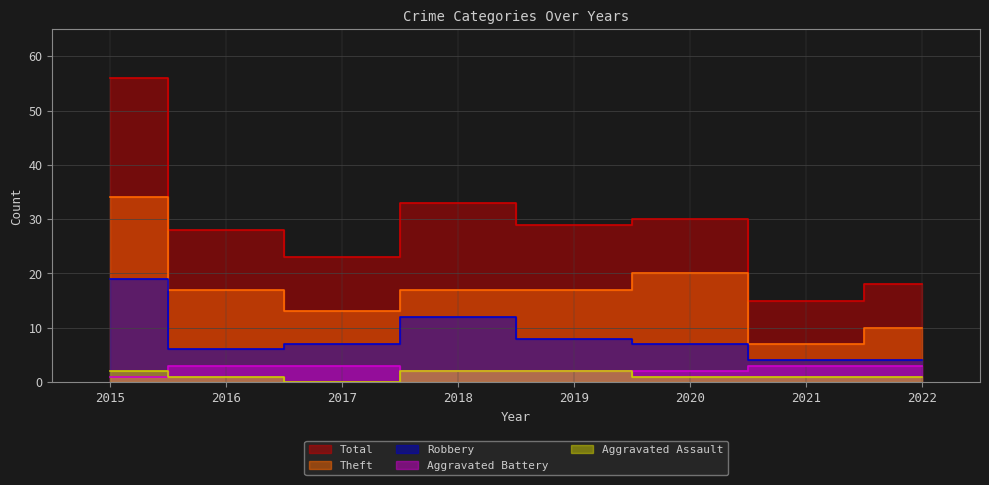

The value of Aggravated Battery at 2020 is 2. True or false?

True